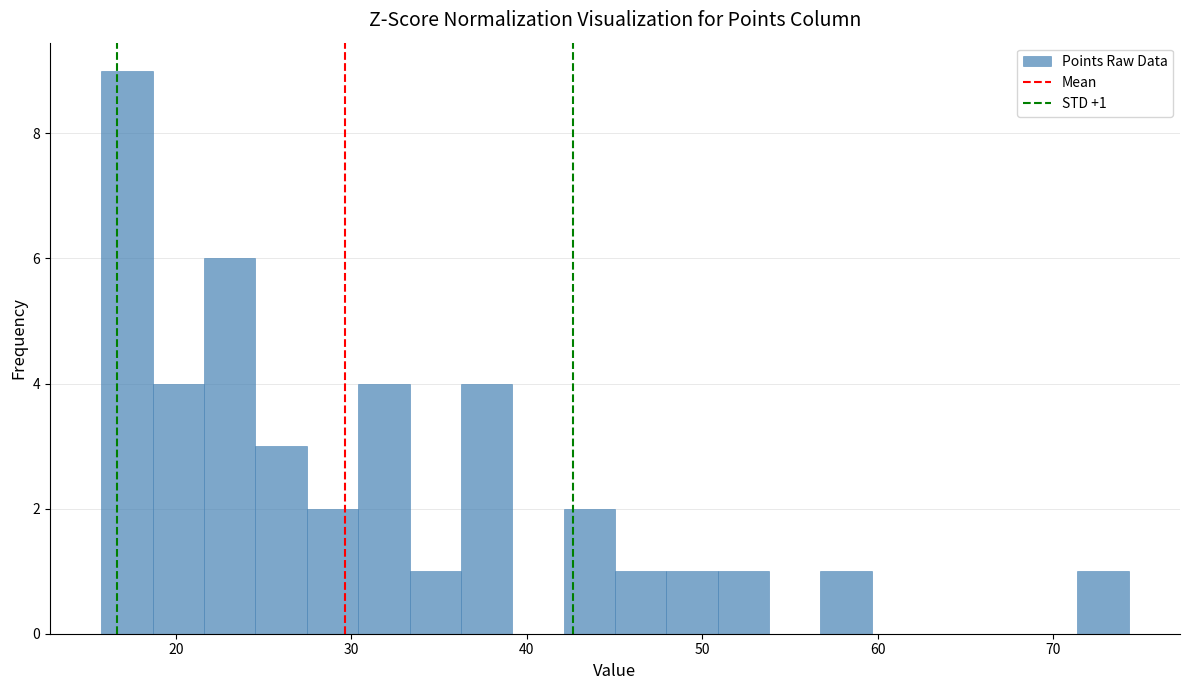

Around what value on the x-axis is the tallest bar? Give the approximate position of its centre, as read against the axis.

17